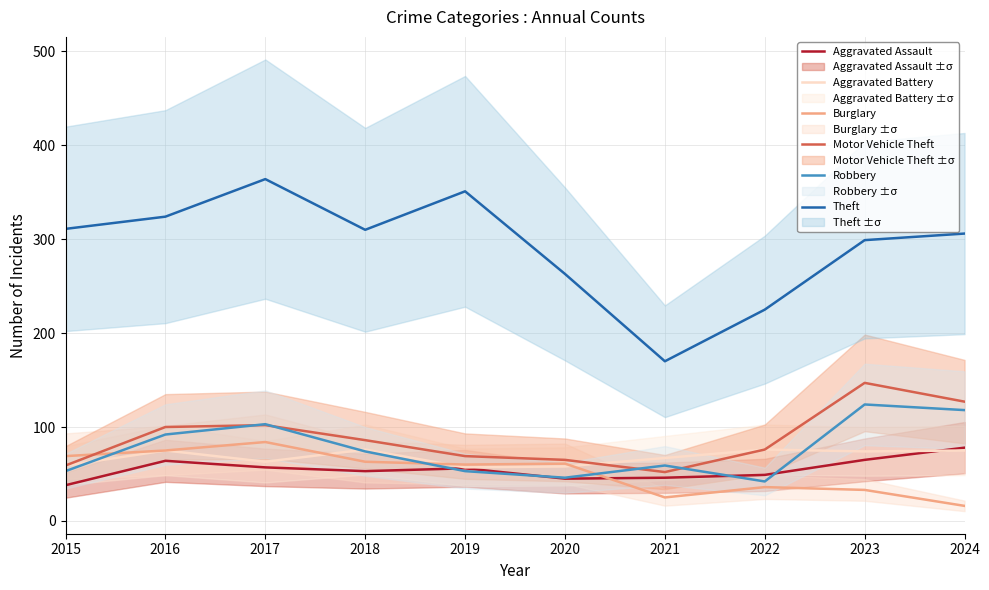

List the series in order of their peak value, lowest first.

Aggravated Battery, Aggravated Assault, Burglary, Robbery, Motor Vehicle Theft, Theft